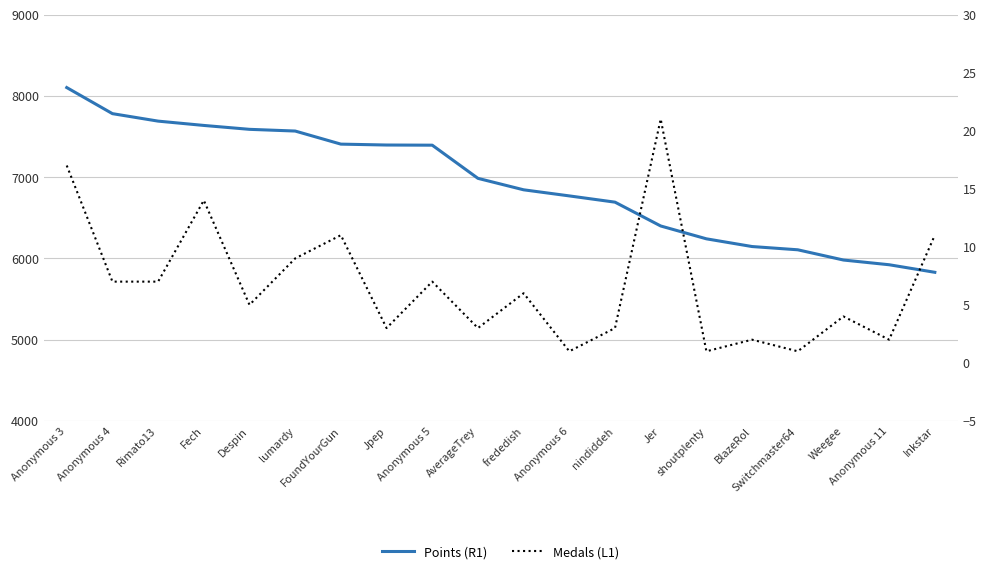

What is the lowest value of the Points (R1) series?

5829